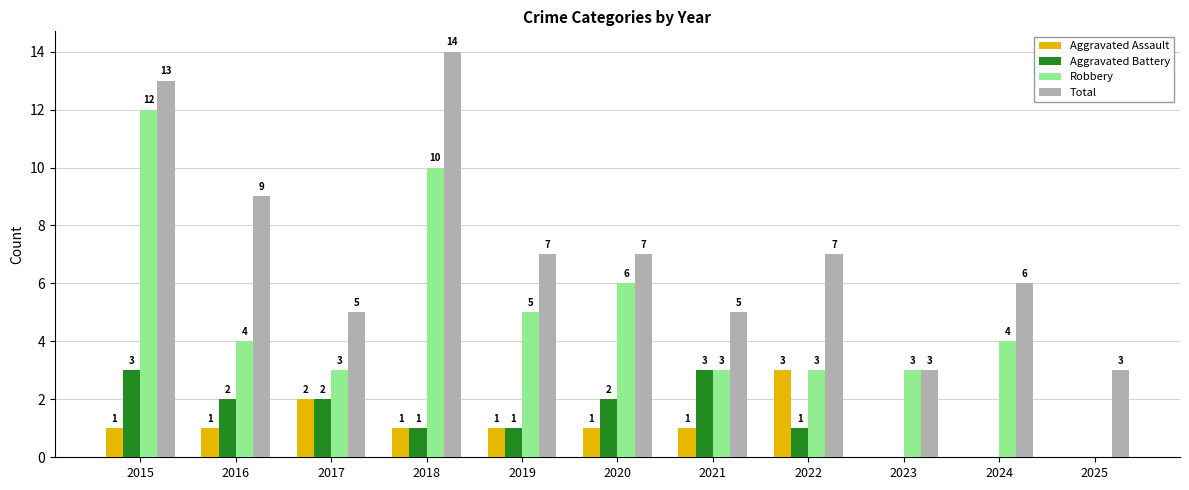

What are all the series names shown in the legend?

Aggravated Assault, Aggravated Battery, Robbery, Total